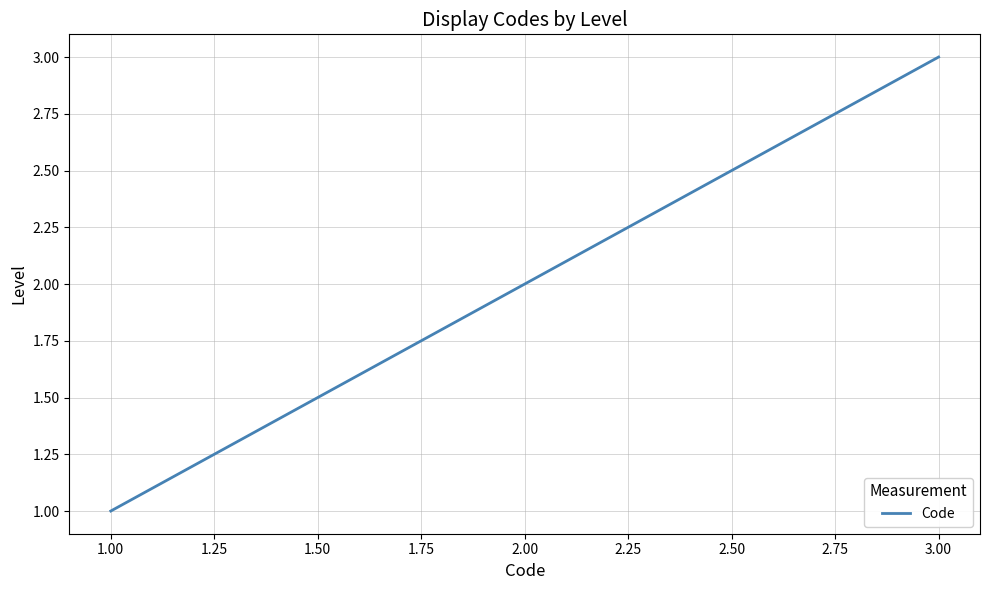

Rank the categories by value from highest to lowest.

3.00, 2.00, 1.00